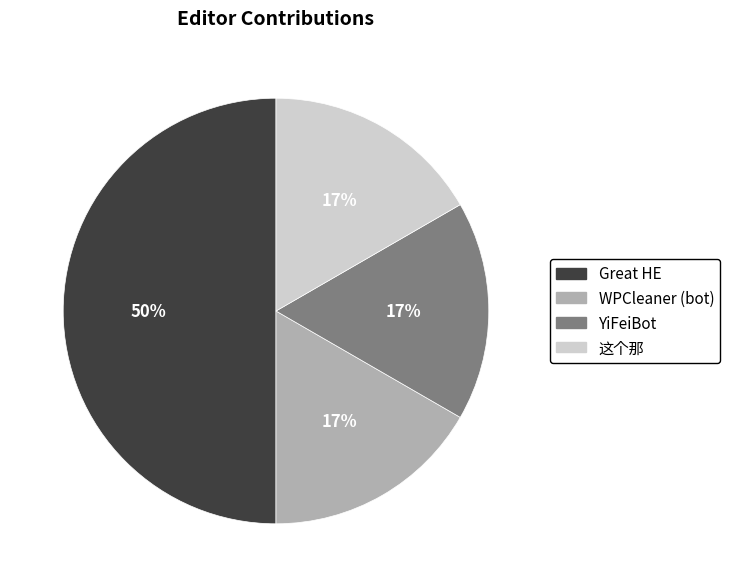

To the nearest percent, what portion does WPCleaner (bot) represent?

17%